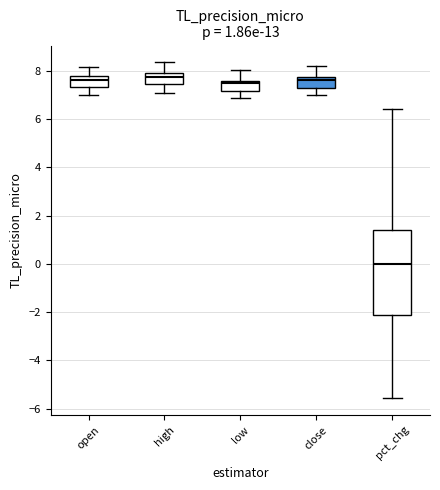

Reading left to right, read every box against the y-axis: the position of its median line, the range the box covers, and the ends of its whiskers. The values are not printed on the chart, so give them approximately, as read against the axis.

open: median 7.6, box 7.4 to 7.8, whiskers 7.0 to 8.2
high: median 7.8, box 7.4 to 8.0, whiskers 7.2 to 8.4
low: median 7.6 (just below the box's upper edge), box 7.2 to 7.6, whiskers 7.0 to 8.0
close: median 7.6, box 7.4 to 7.8, whiskers 7.0 to 8.2
pct_chg: median 0.0, box -2.2 to 1.4, whiskers -5.6 to 6.4